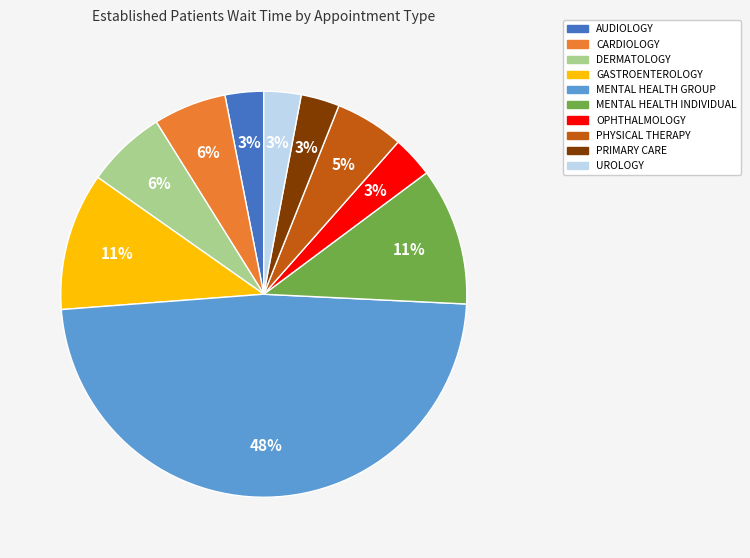

Is there any slice that represents more than half of the pie?

No